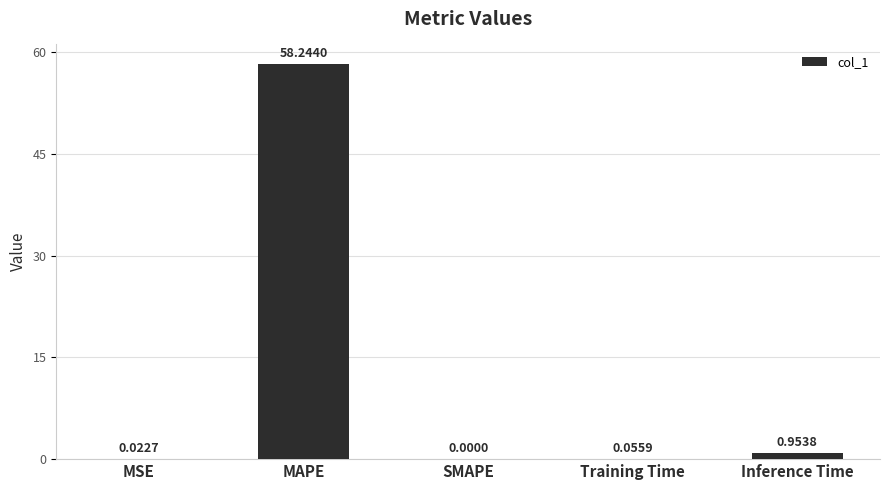

How many values are above zero?

4